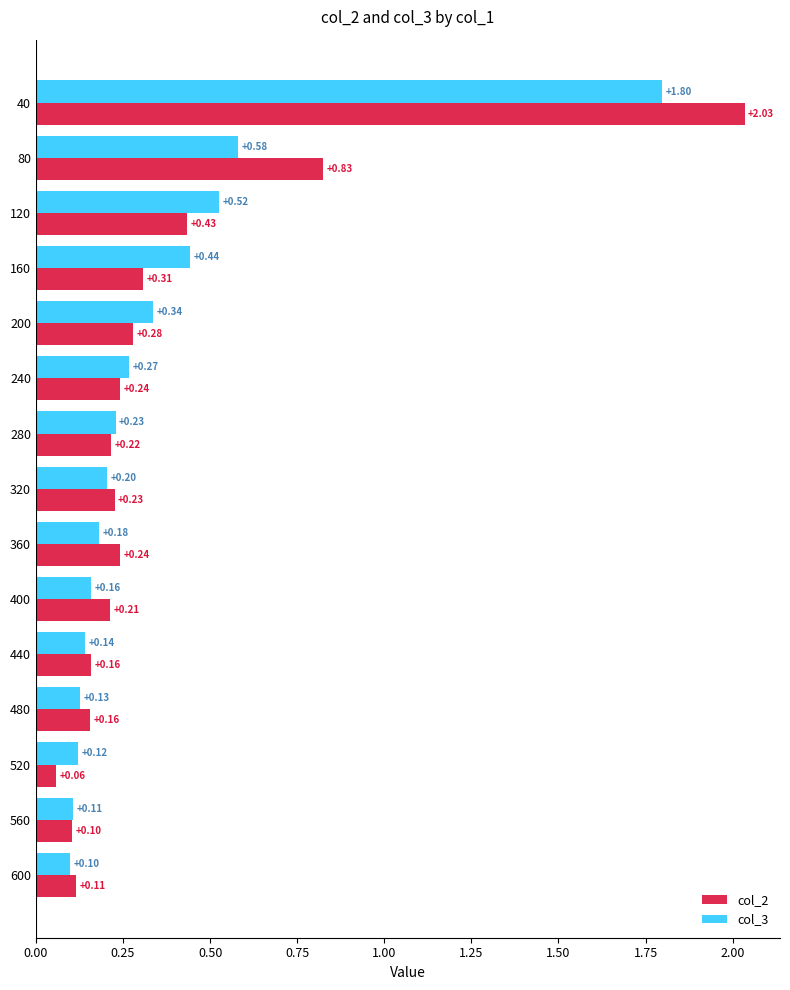

List the series in order of their overall mean, lowest first.

col_3, col_2